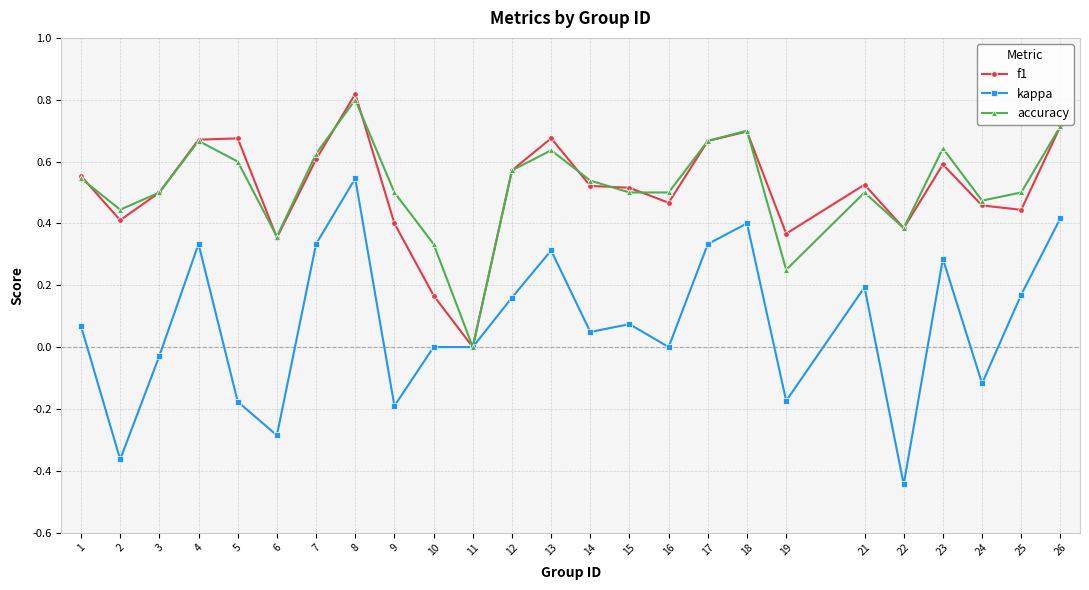

What is the total value across all series at 4?

1.7